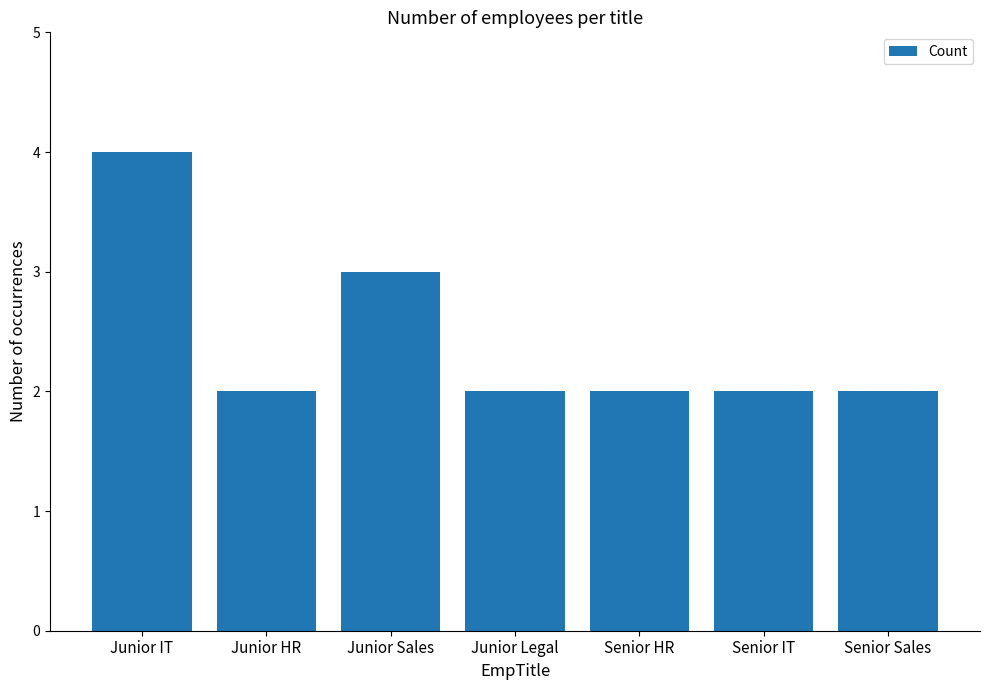

The chart shows a value of 2 at Senior Sales. True or false?

True